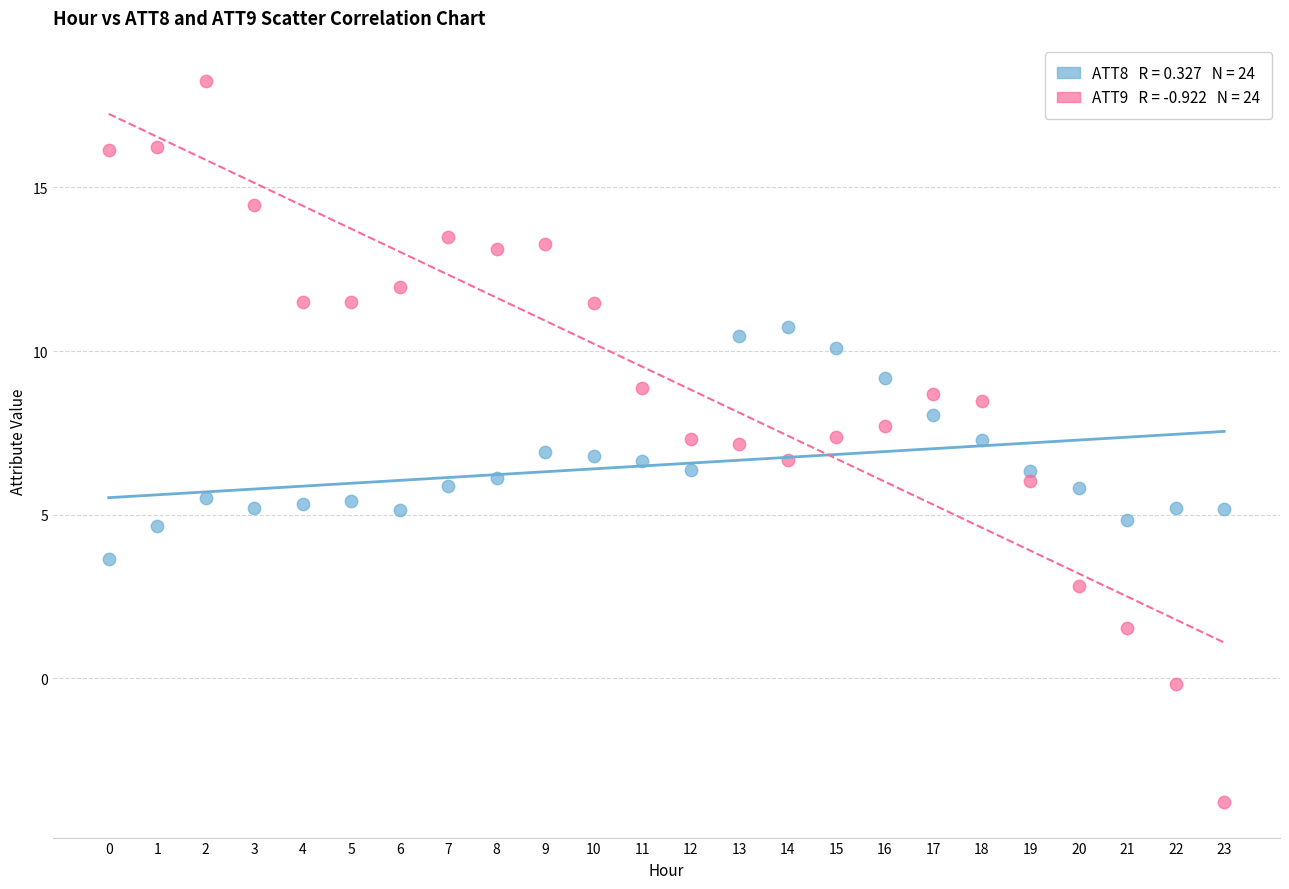

Across all data points, what is the range of Y values (max minus min)?

22.0